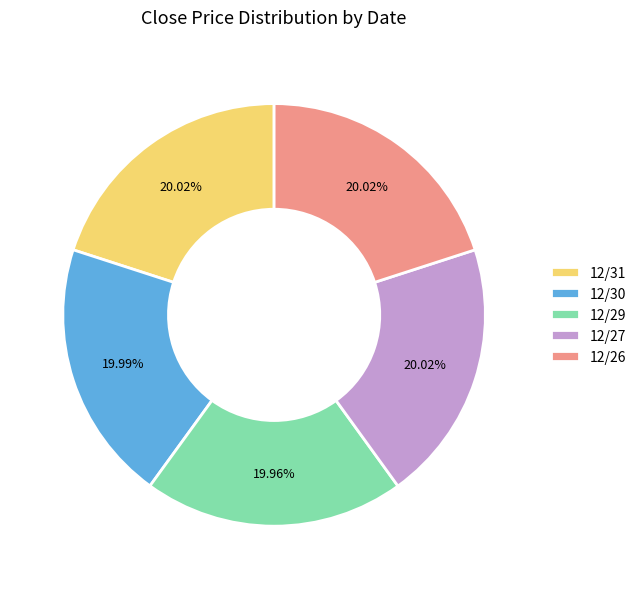

Is the sum of 12/29 and 12/30 greater than half?

No